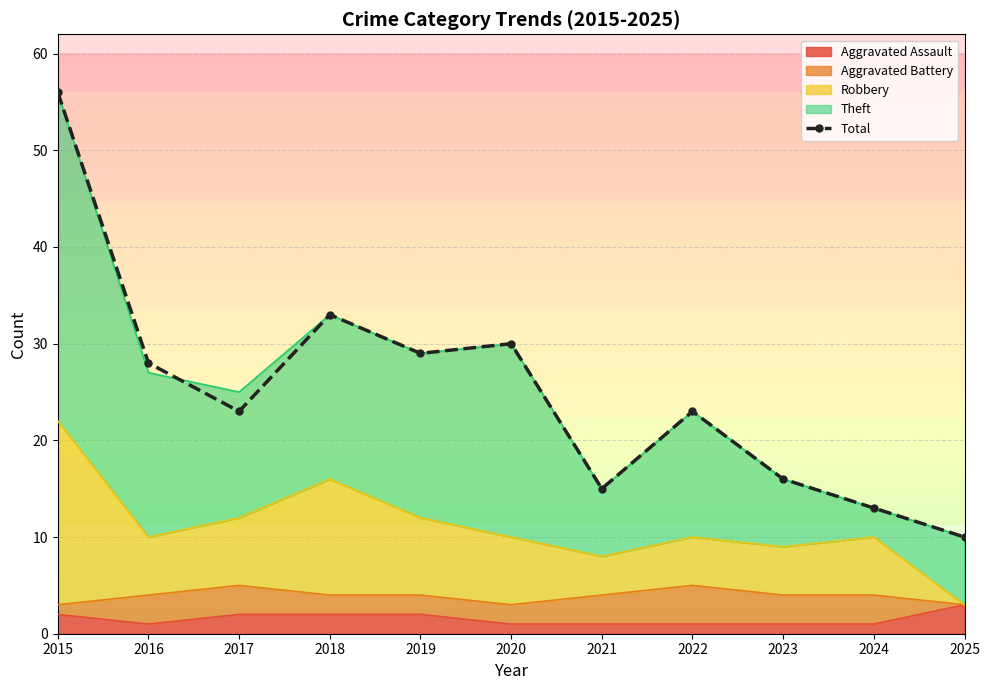

True or false: the data shows 12 at 2016.

False